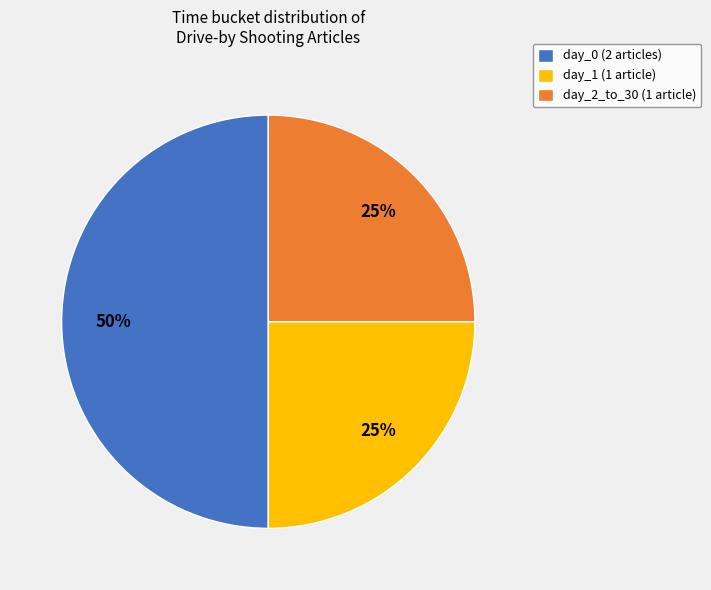

Count the number of slices in the pie.

3